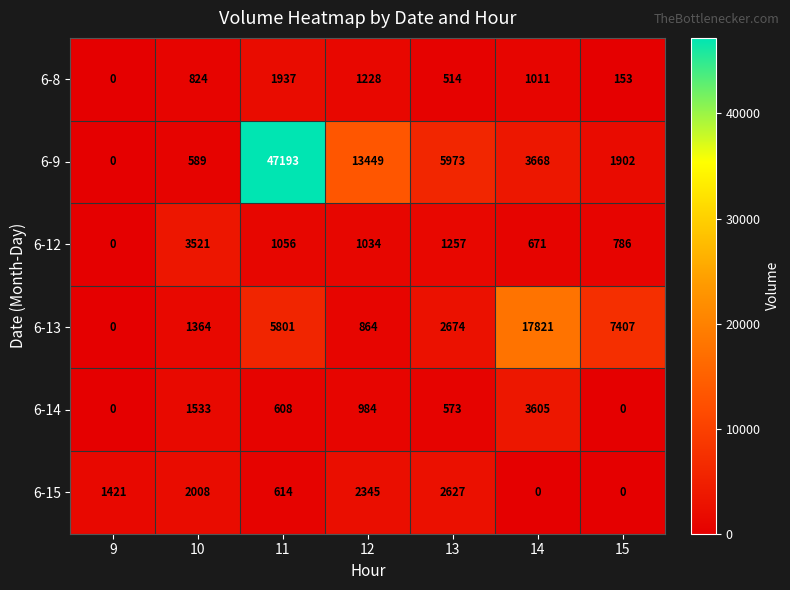

At which category is the sum across all series the highest?

11